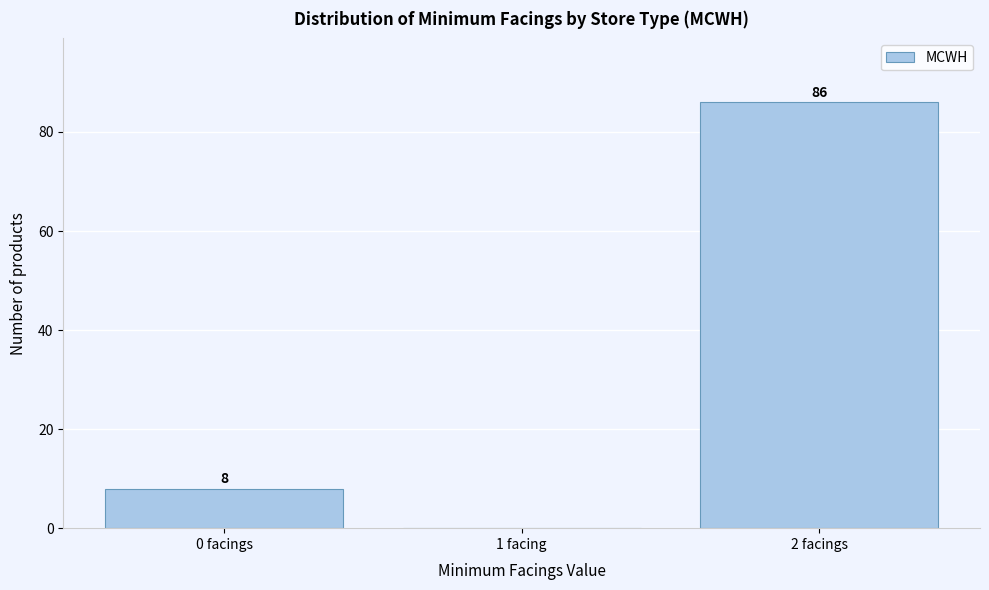

Reading right to left, what are all the values shown in this chart?

2 facings=86	1 facing=0	0 facings=8